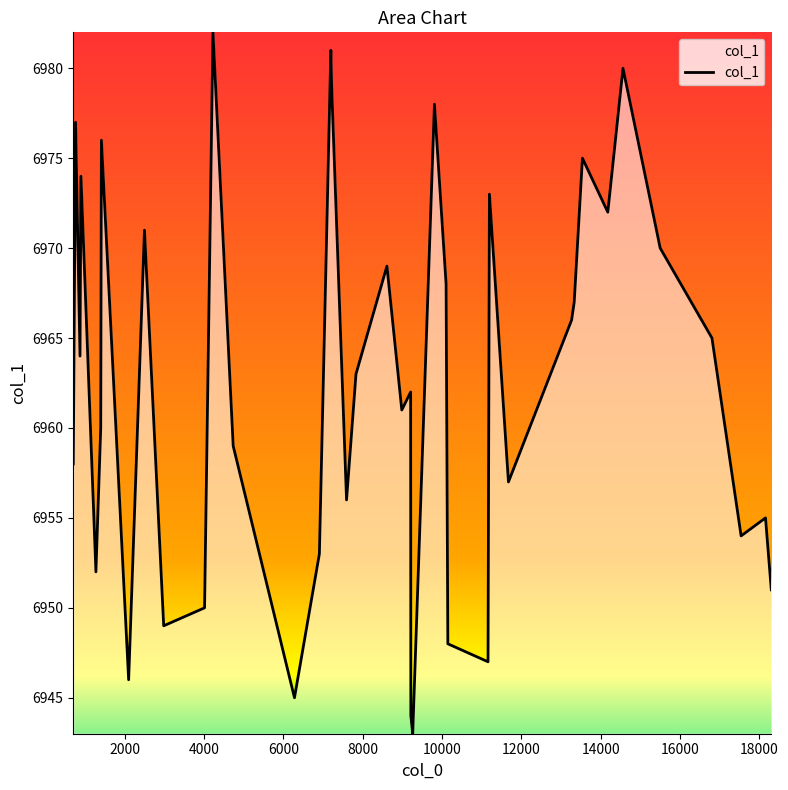

What is the difference between the maximum and minimum values?

39